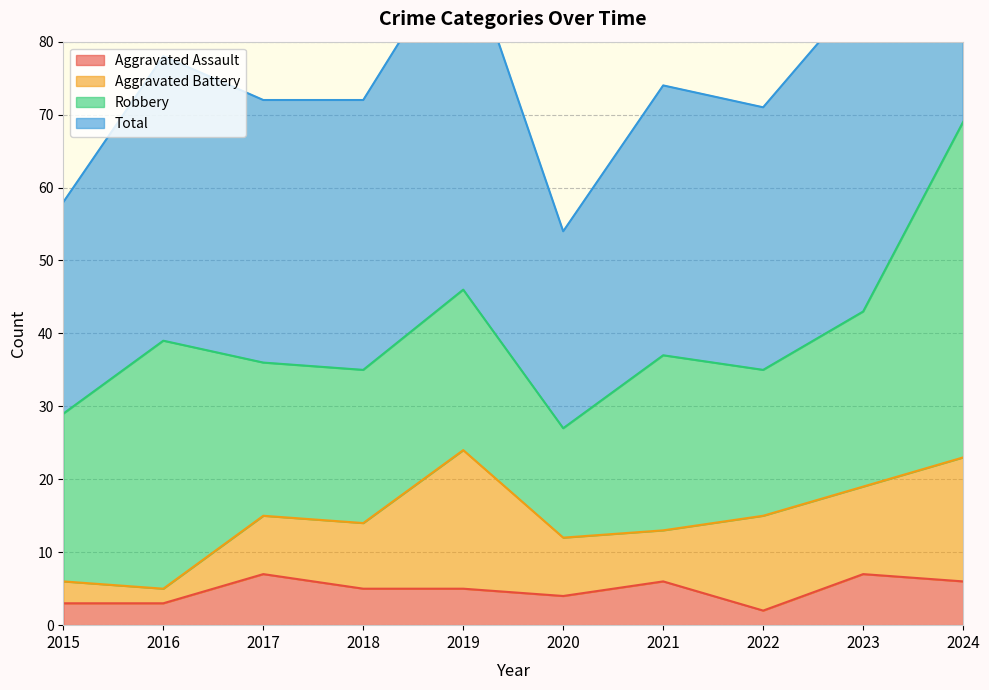

What is the highest value of the Aggravated Assault series?

7